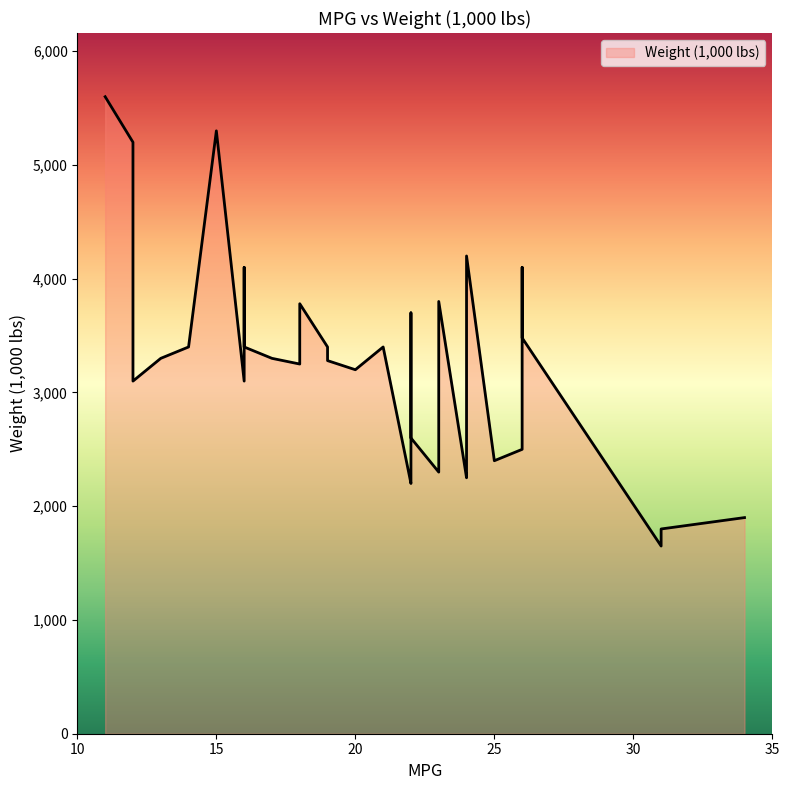

Which has a higher value, 23 or 26?

26